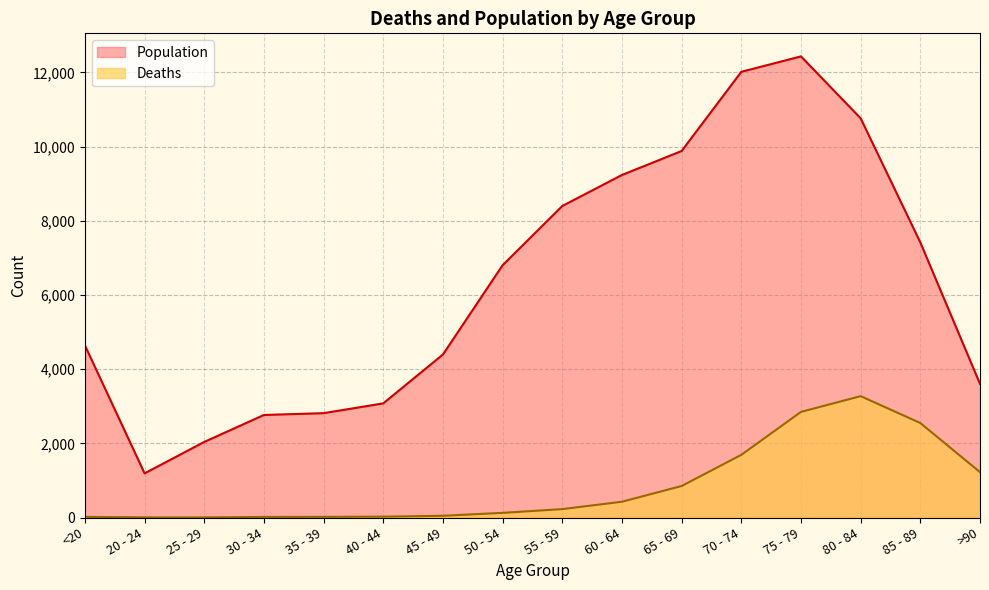

Which series has the largest range (max minus min)?

Population